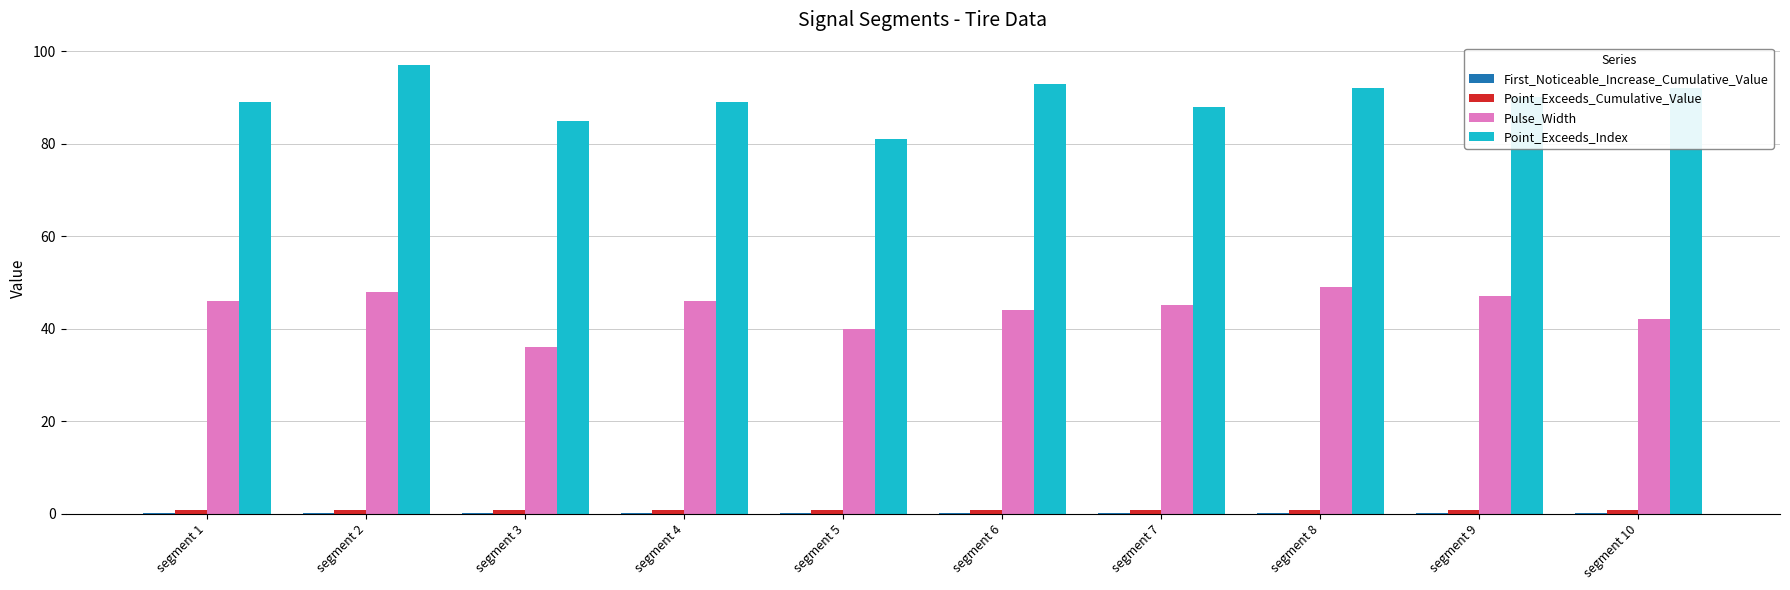

What is the sum of all Point_Exceeds_Index values?

896.0